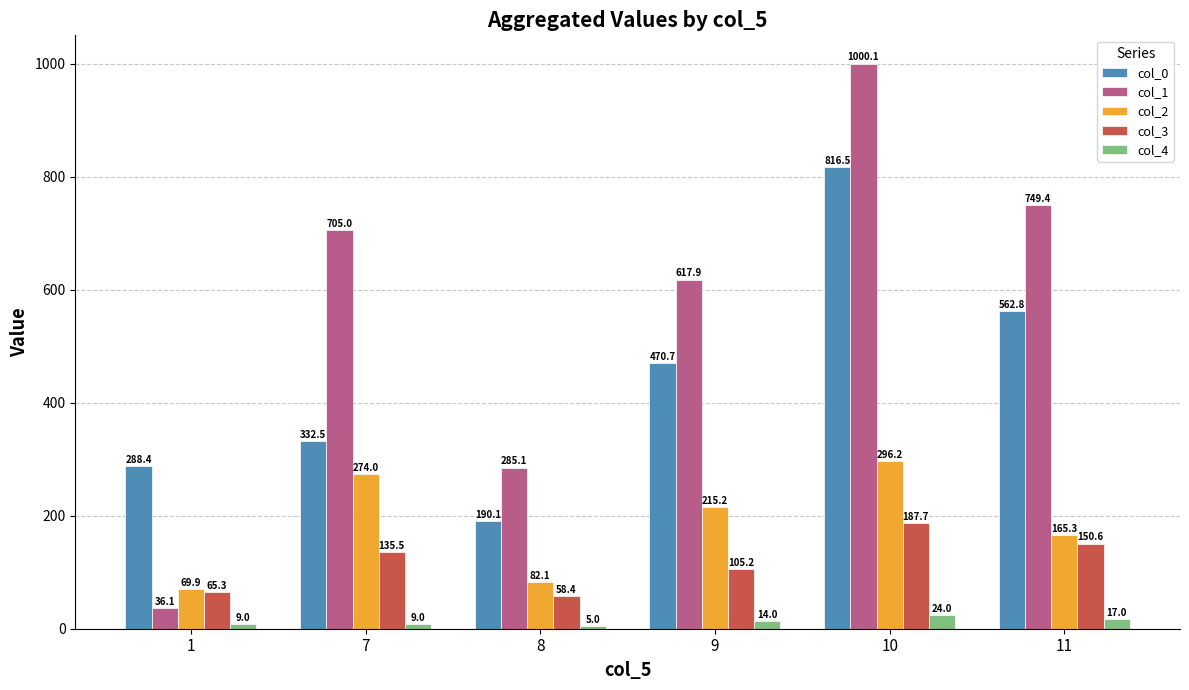

True or false: col_0 has a value of 816.5 at 10.

True